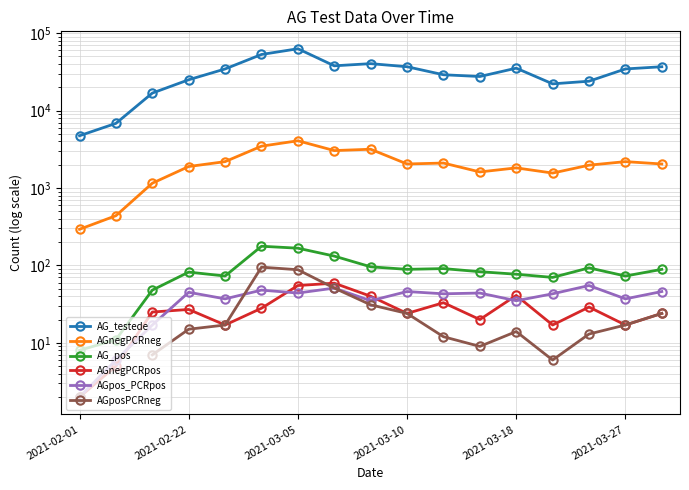

At which category does the chart reach its peak across all series?

2021-03-05